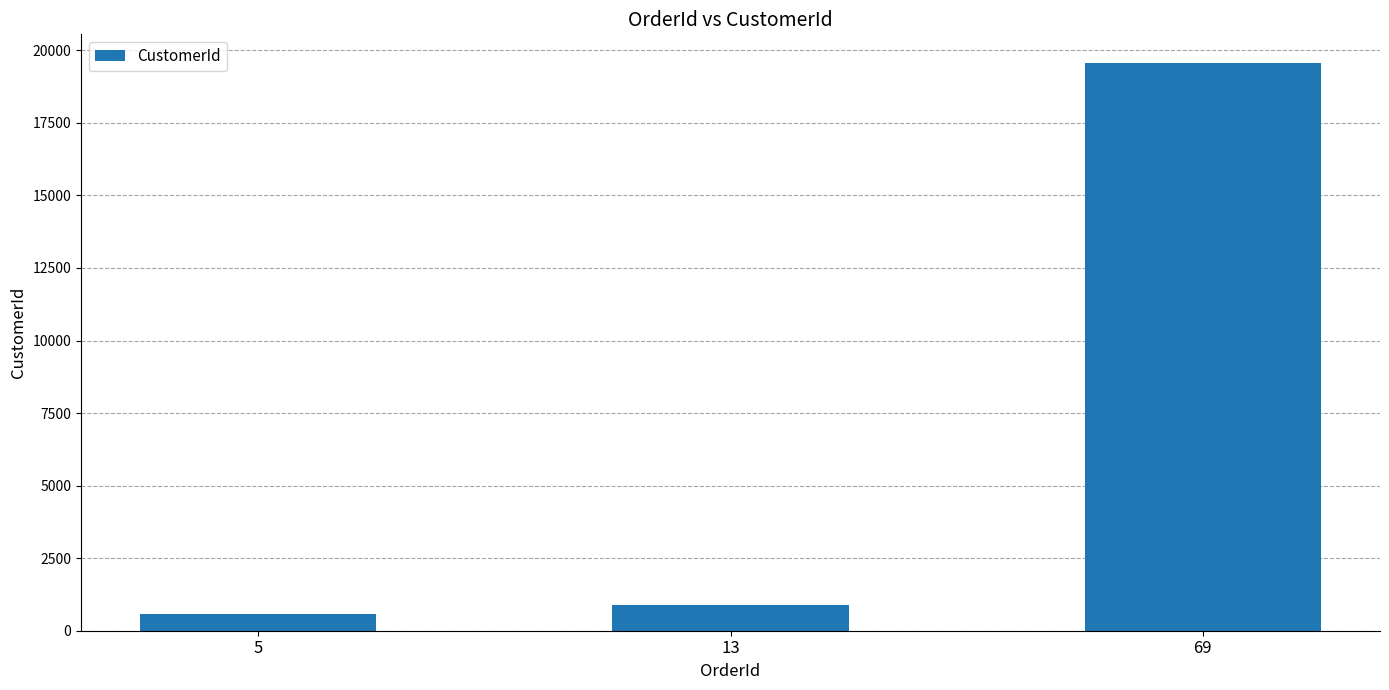

Are the bars horizontal?

No